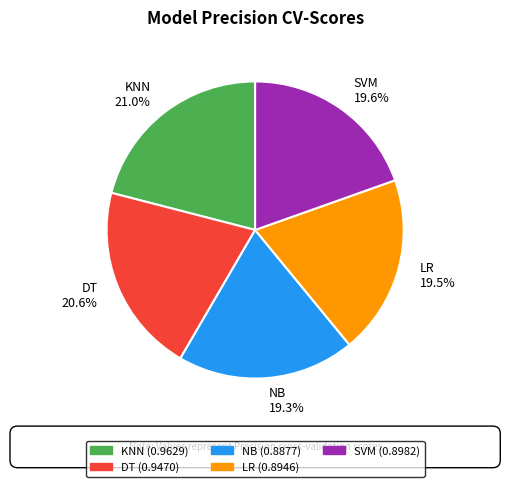

Which has a higher value, NB 19.3% or KNN 21.0%?

KNN 21.0%